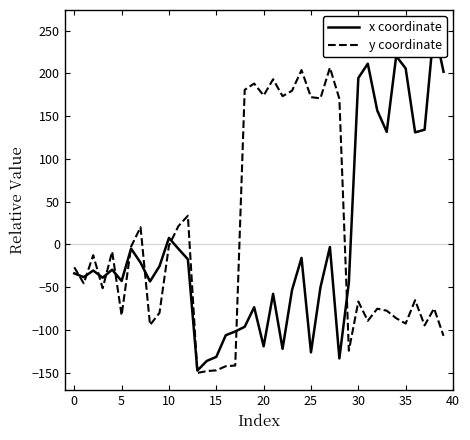

Which category has the lowest value in the x coordinate series?

13